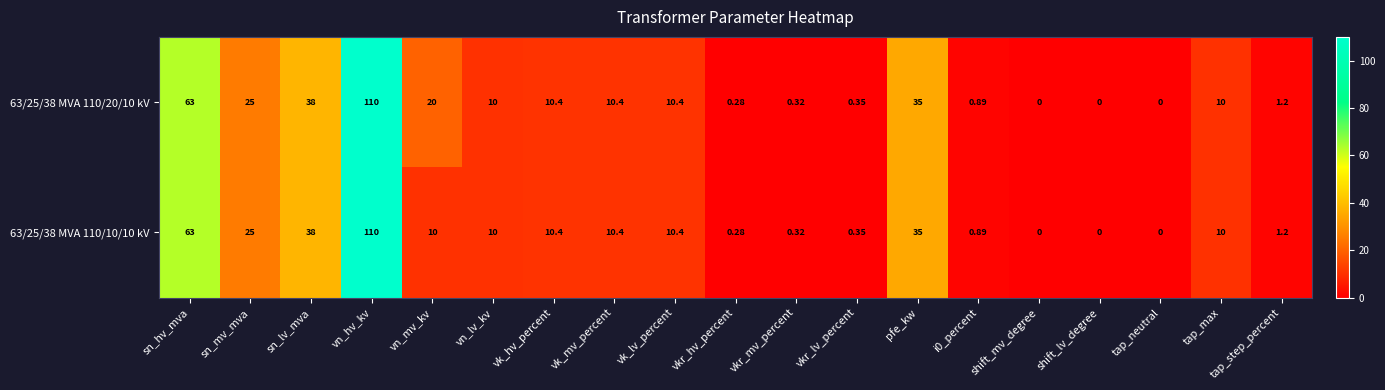

At which label does 63/25/38 MVA 110/10/10 kV reach its peak?

vn_hv_kv